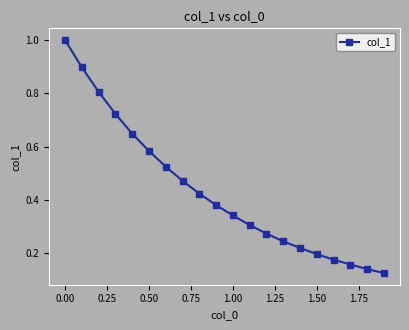

What is the maximum value shown in the chart?

1.0